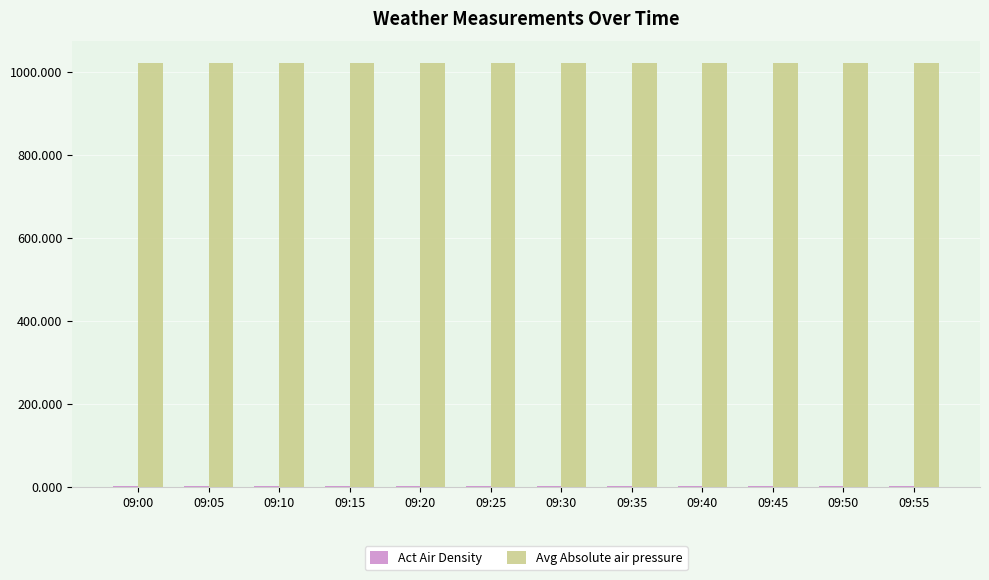

Is it true that Avg Absolute air pressure equals 1021.8 at 09:50?

True